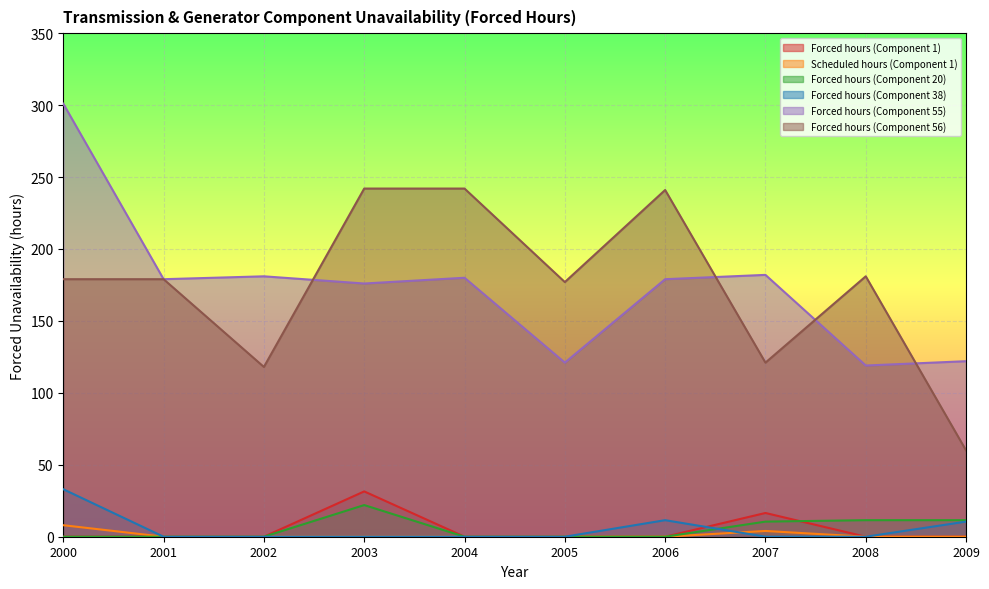

At 2008, list the series in order from largest to smallest.

Forced hours (Component 56), Forced hours (Component 55), Forced hours (Component 20), Forced hours (Component 1), Scheduled hours (Component 1), Forced hours (Component 38)